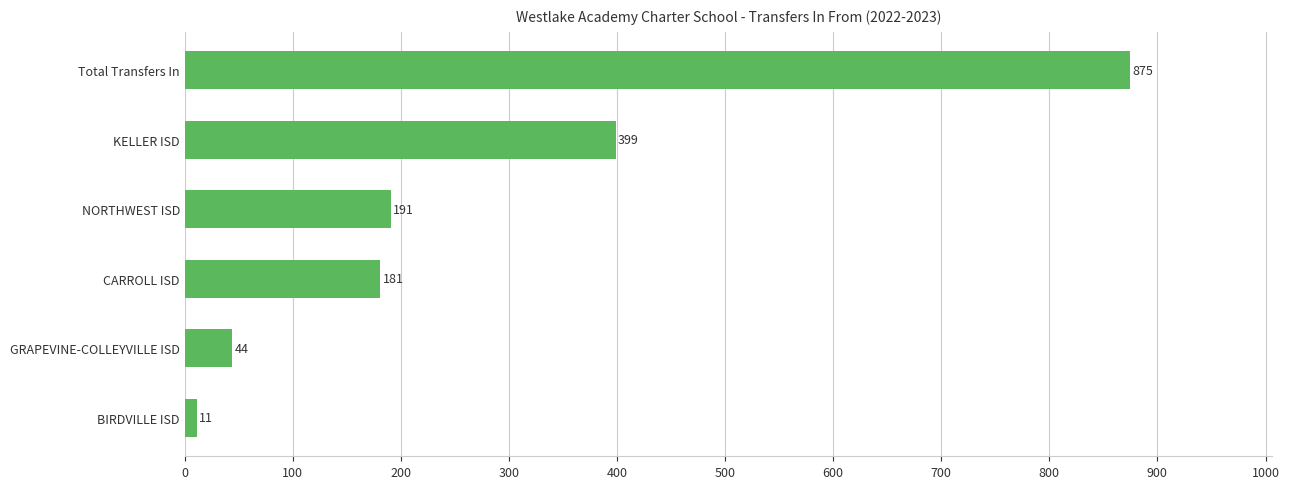

List the labels in order of value, smallest first.

BIRDVILLE ISD, GRAPEVINE-COLLEYVILLE ISD, CARROLL ISD, NORTHWEST ISD, KELLER ISD, Total Transfers In